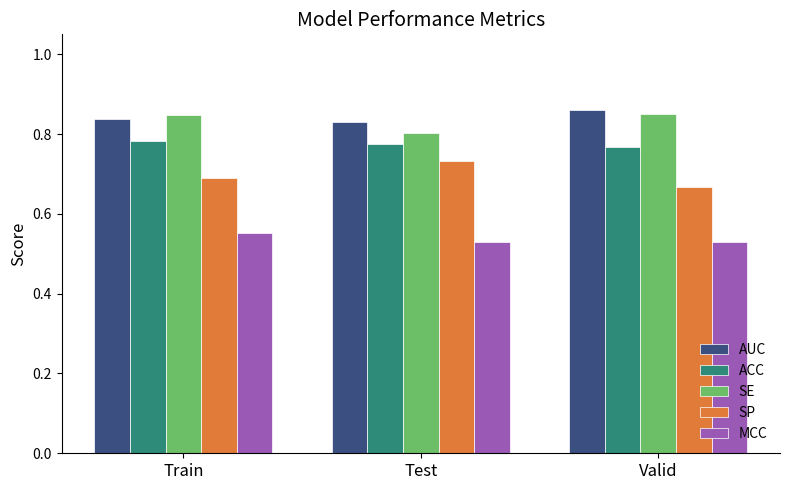

At how many categories does at least one series exceed 0?

3